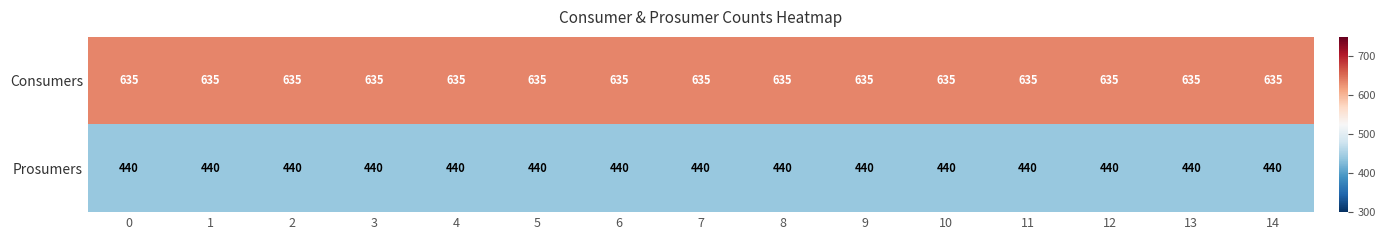

Count the number of data series in this chart.

2